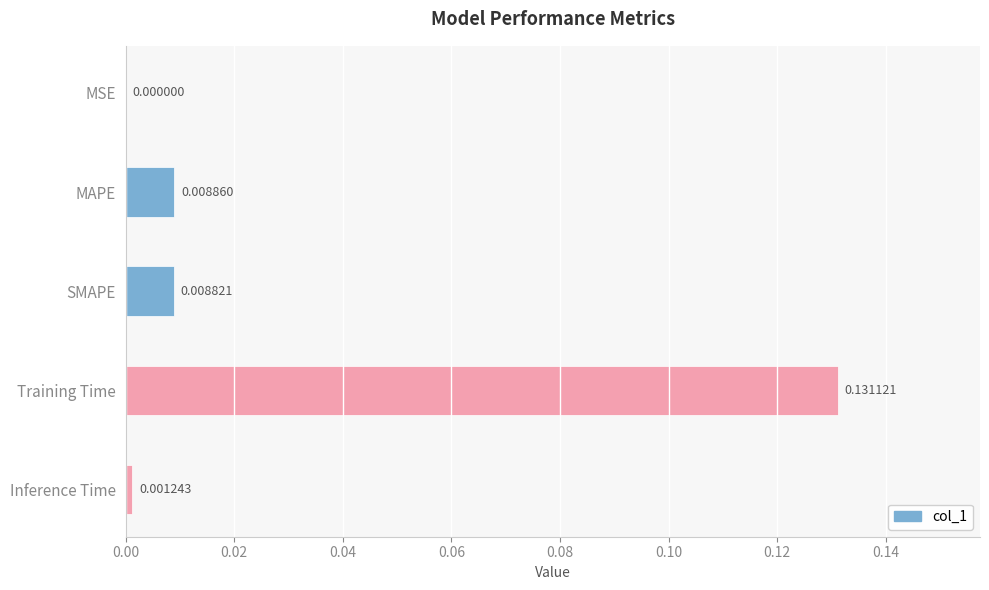

Which category has the highest value across all series?

Training Time